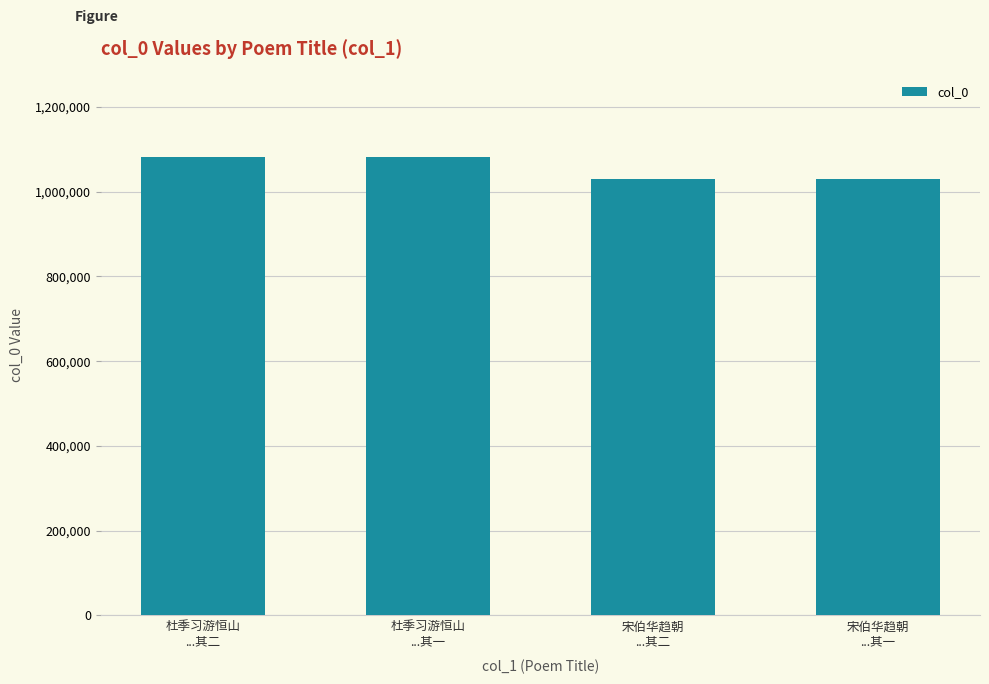

What is the maximum value shown in the chart?

1081832